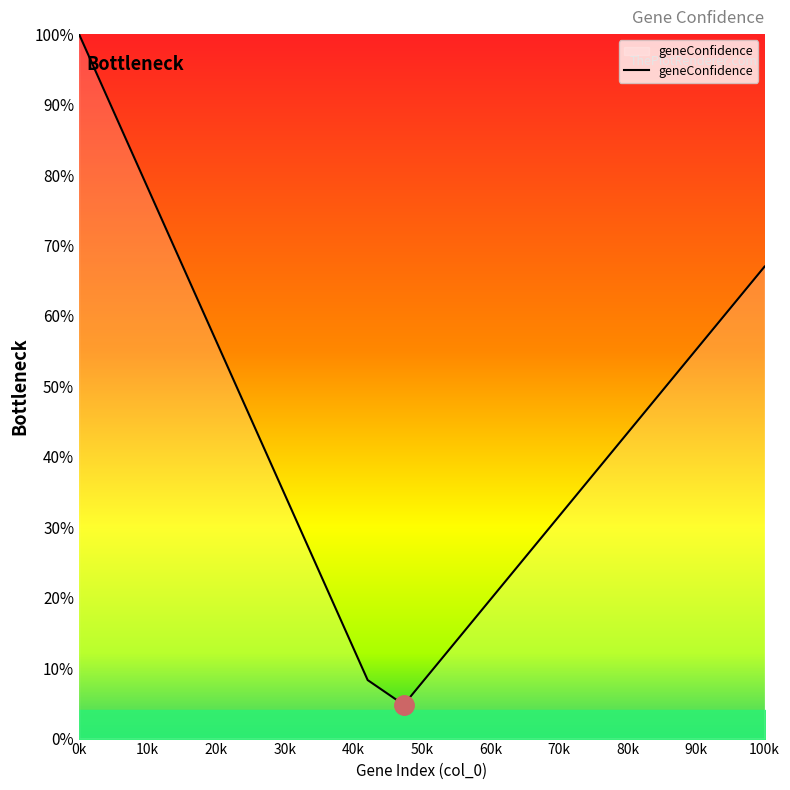

What is the greatest value displayed?

100.0